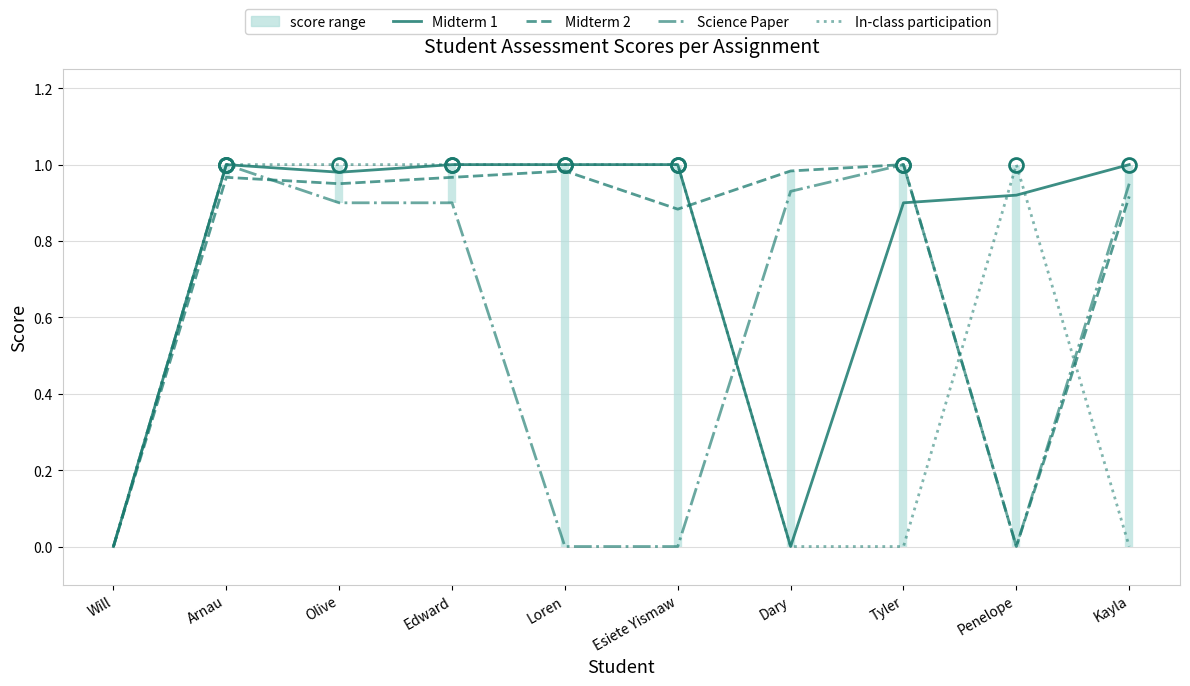

Does the chart have visible grid lines?

Yes